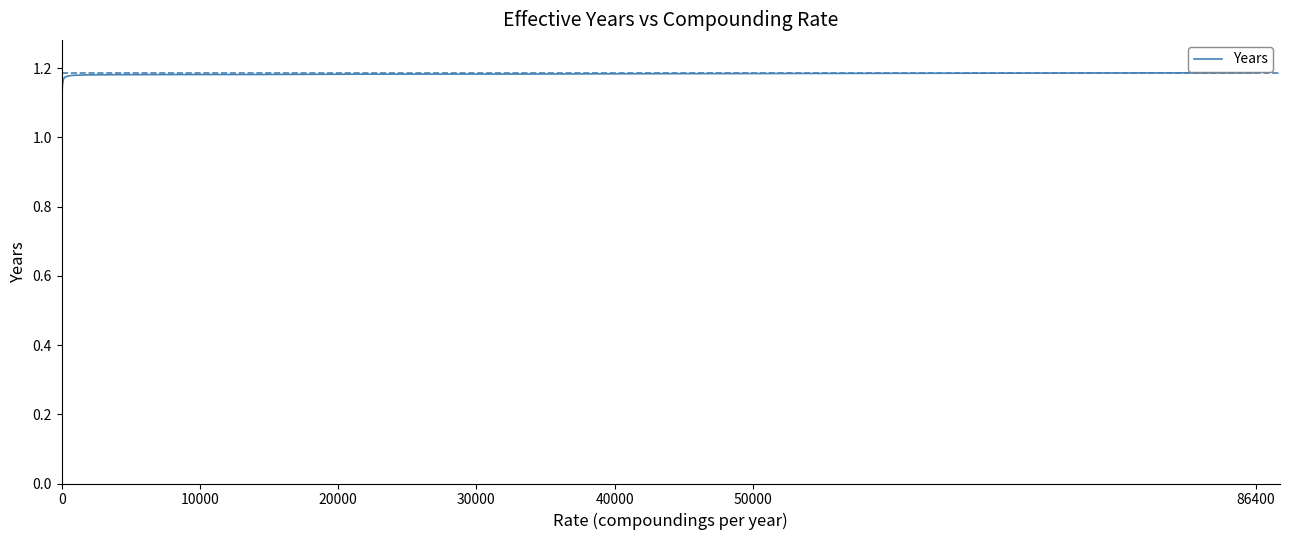

Does the chart have visible grid lines?

No